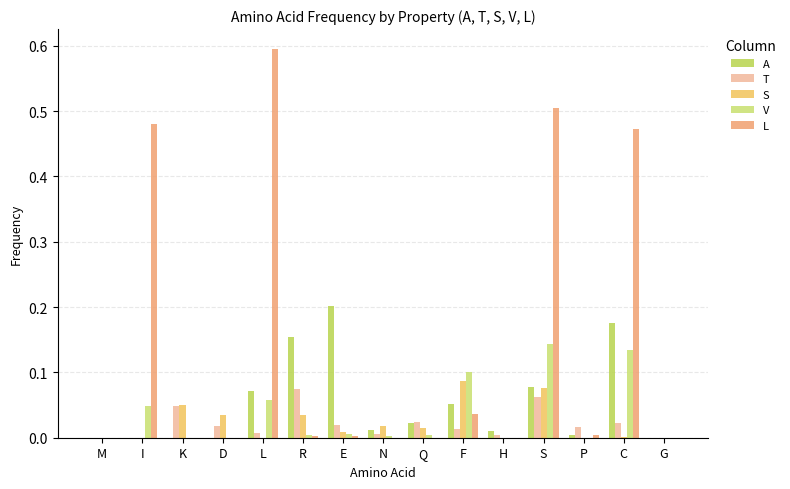

How many data points does each series have?

15